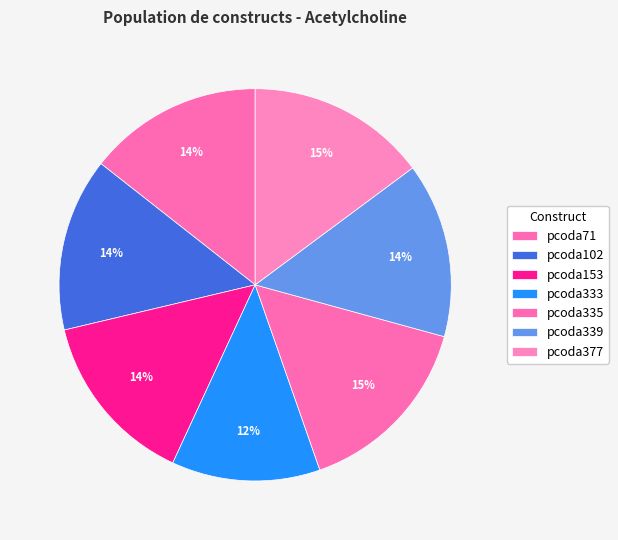

What is the largest slice in the pie chart?

pcoda335